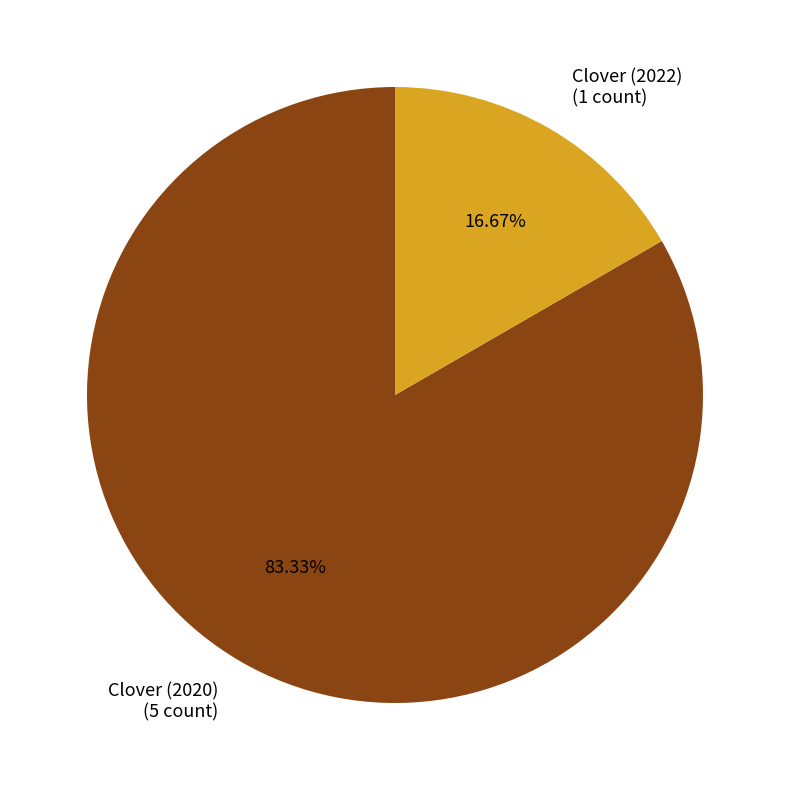

What is the smallest slice in the pie chart?

Clover (2022)